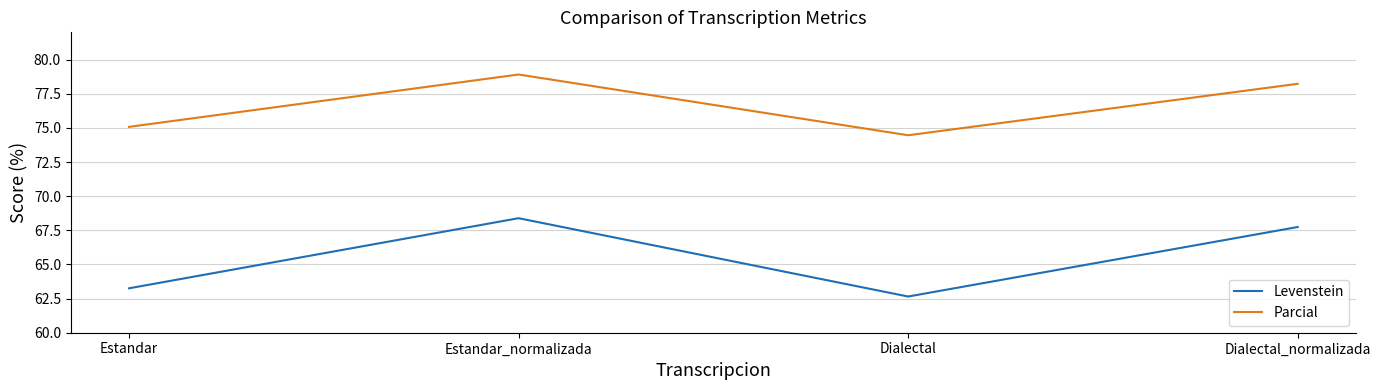

The Parcial series shows 75.1 at Estandar. True or false?

True